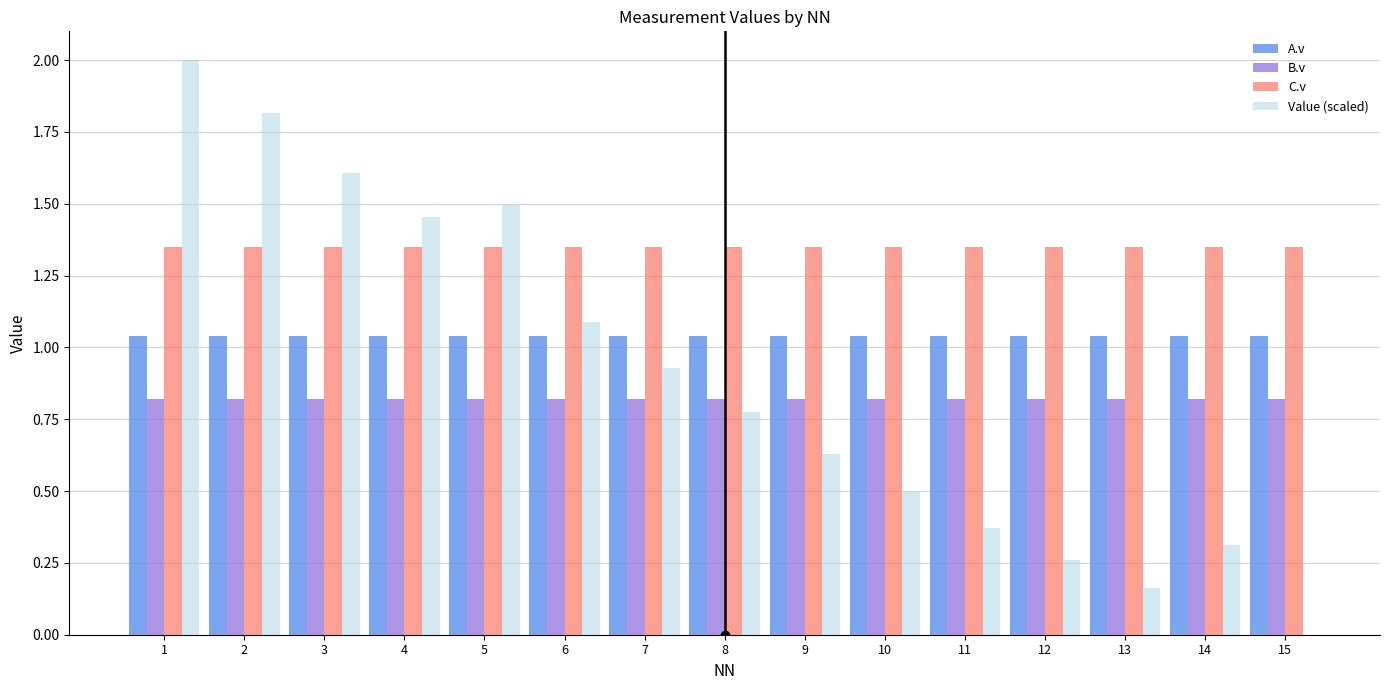

How many groups of bars are there?

15